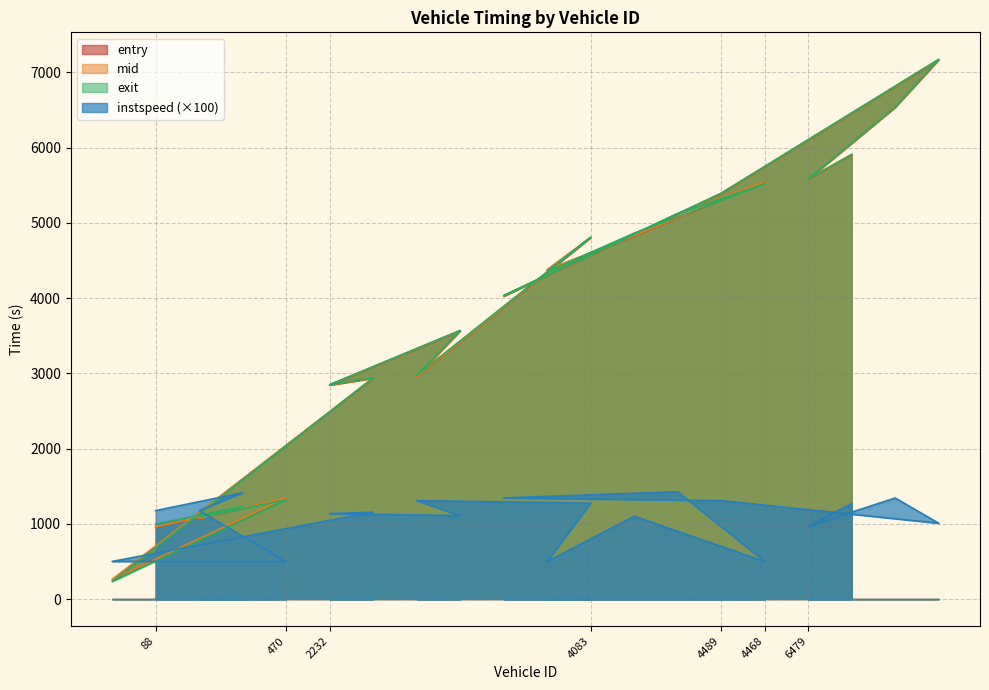

Count the number of categories in the chart.

20